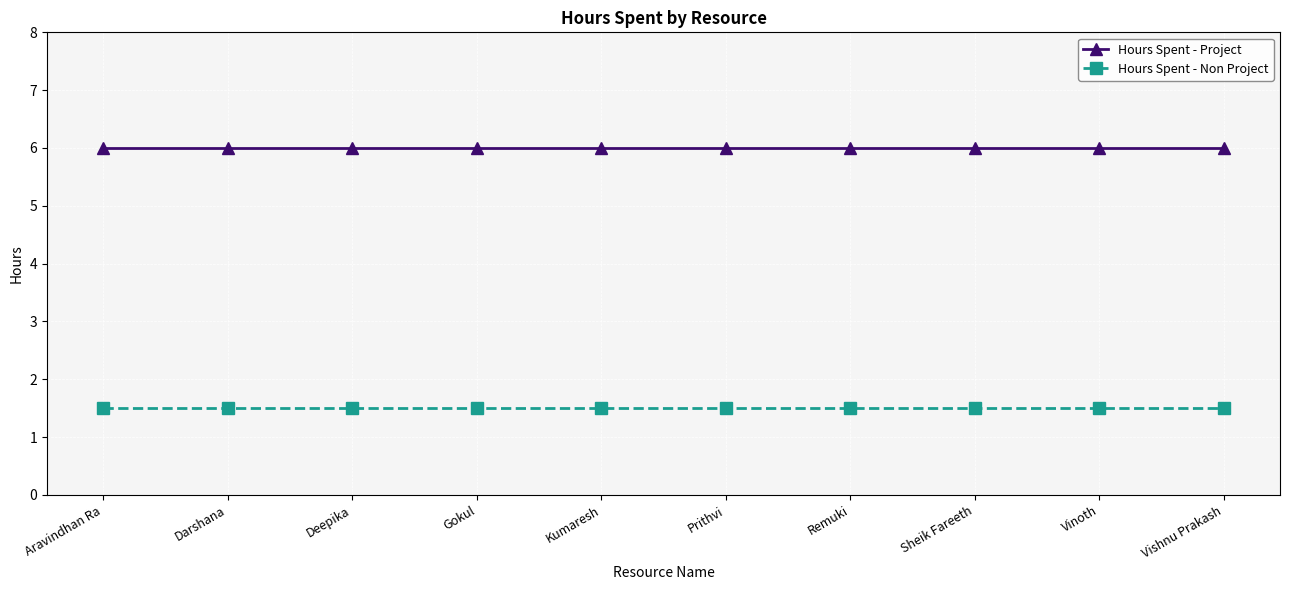

What is the maximum value for Hours Spent - Non Project?

1.5